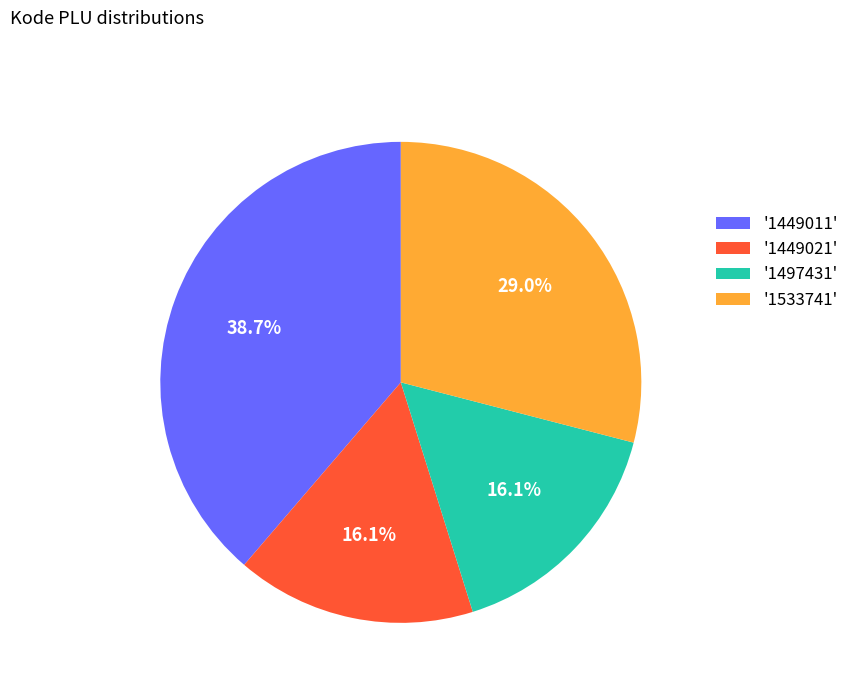

Does '1533741' represent more than half of the total?

No